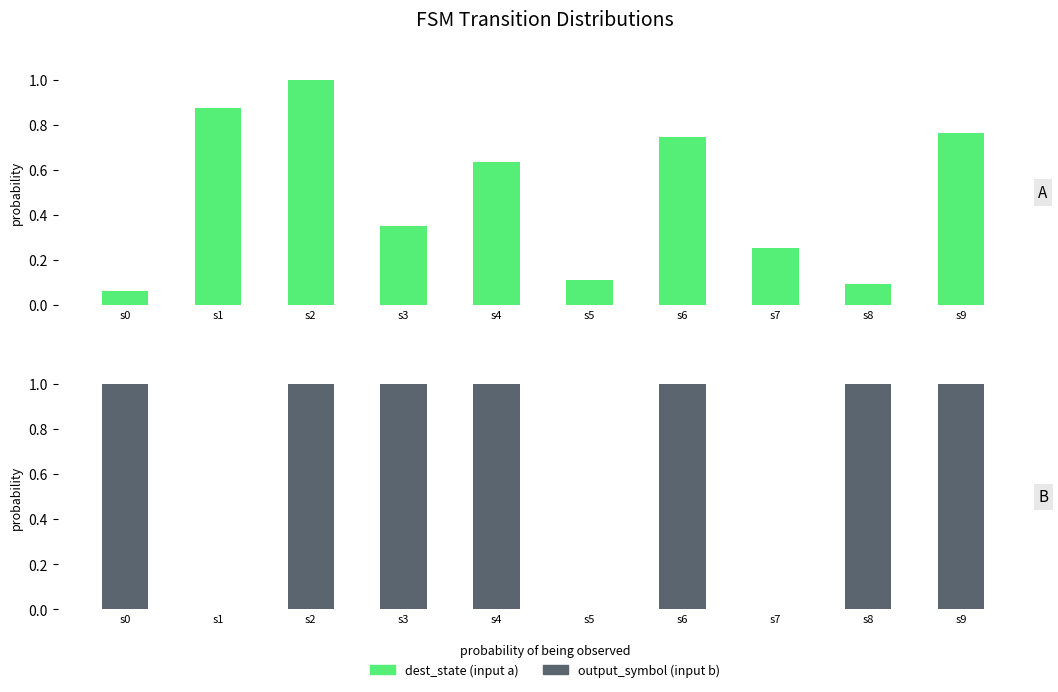

What is the value of the output_symbol (input b) bar at the 10th from the left?

1.0